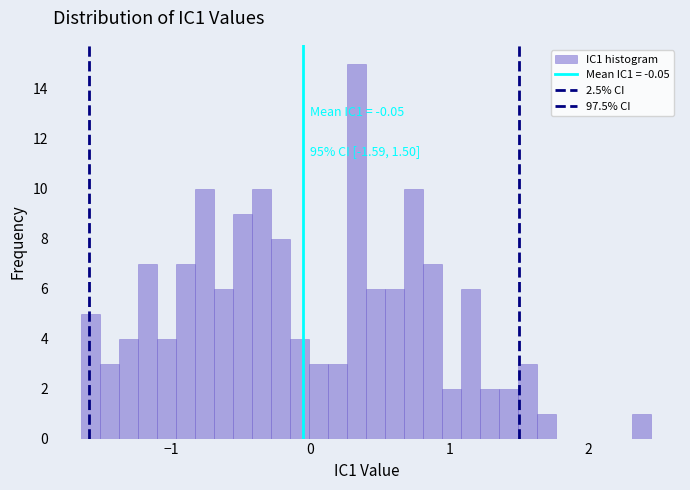

Read against the x-axis, roughly where is the centre of the tallest bar?

0.3